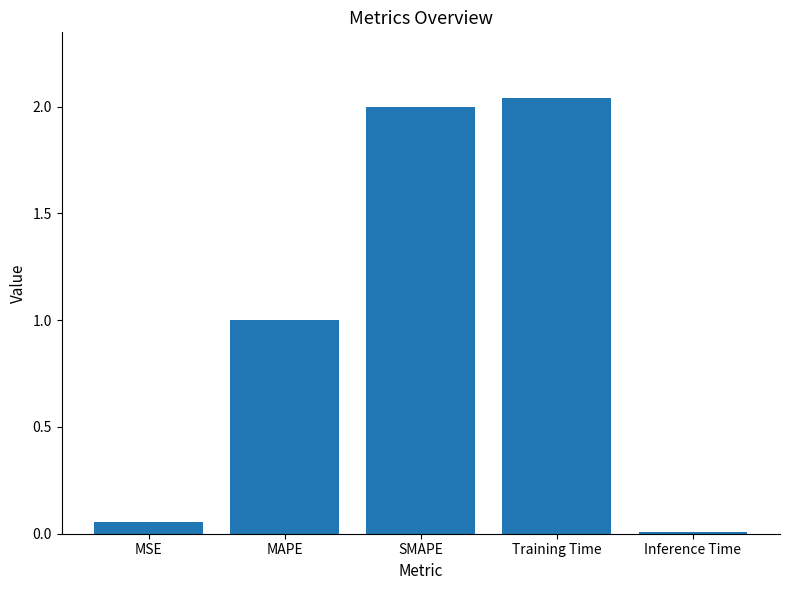

What is the change in value from MSE to Training Time?

+2.0